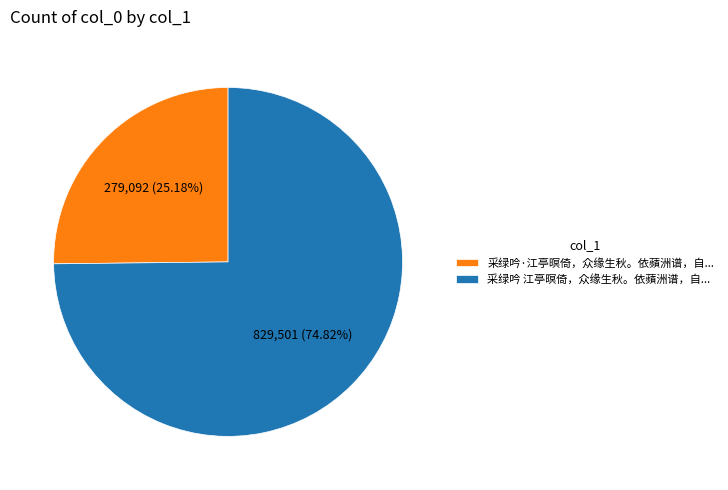

Which category has the smallest portion of the pie?

采绿吟·江亭暝倚，众缘生秋。依蘋洲谱，自...